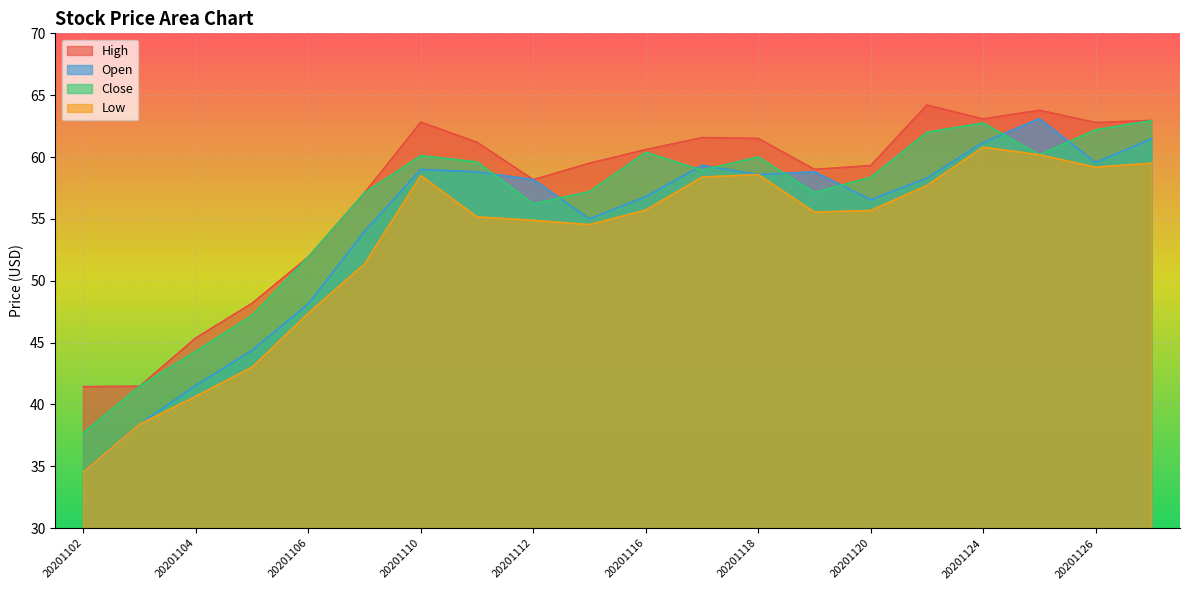

Rank the series at 20201120 from lowest to highest value.

Low, Open, Close, High